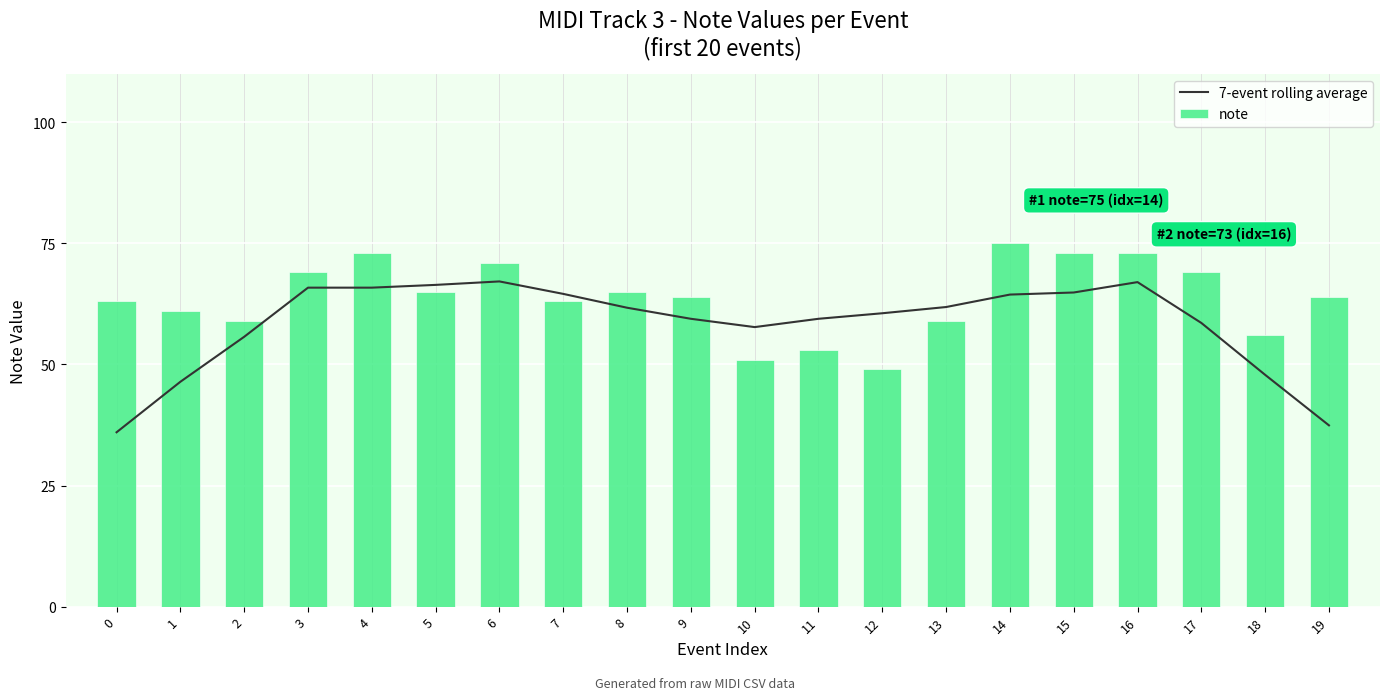

What are all the series names shown in the legend?

7-event rolling average, note